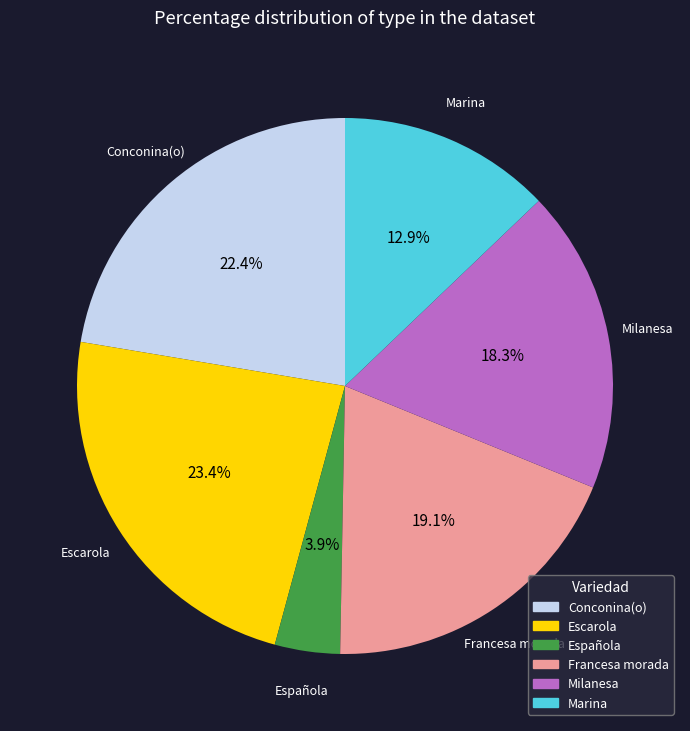

Approximately how many times larger is the value at Francesa morada compared to Escarola?

0.8